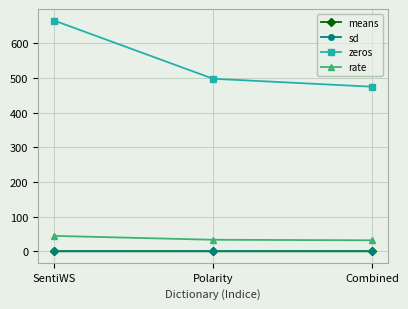

How many categories are shown in the chart?

3